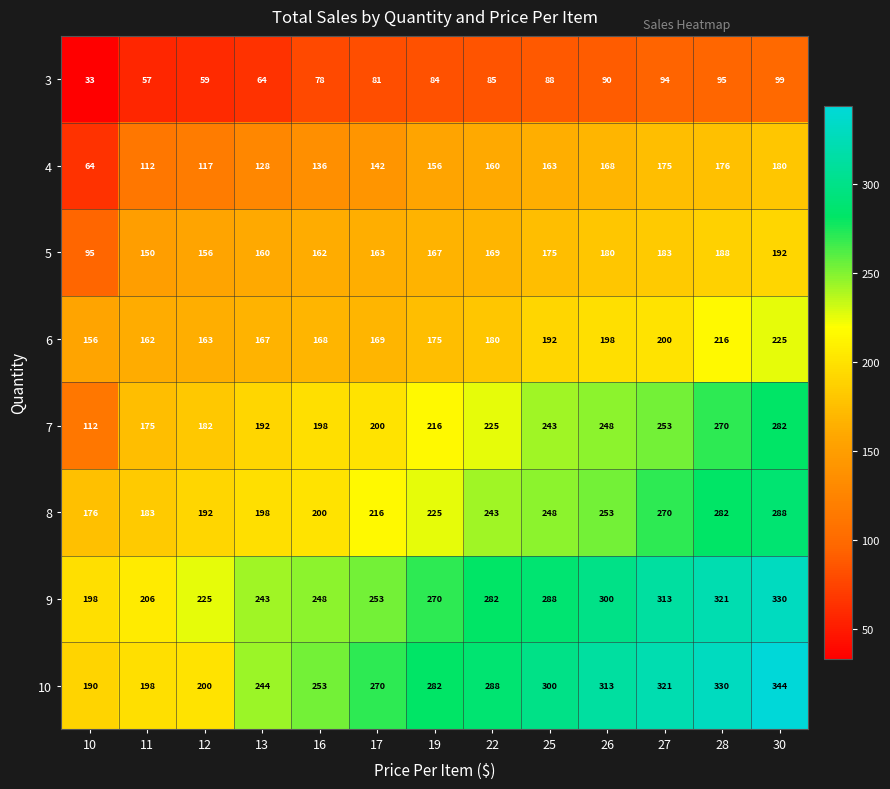

What is the sum of all 6 values?

2371